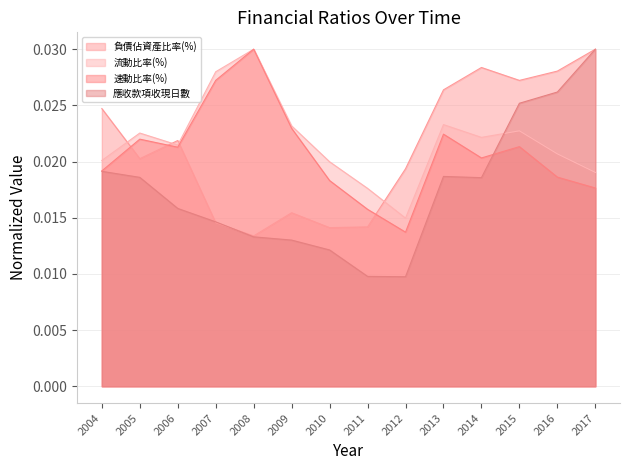

Between which two adjacent categories do 流動比率(%) and 負債佔資產比率(%) first intersect?

2004 and 2005